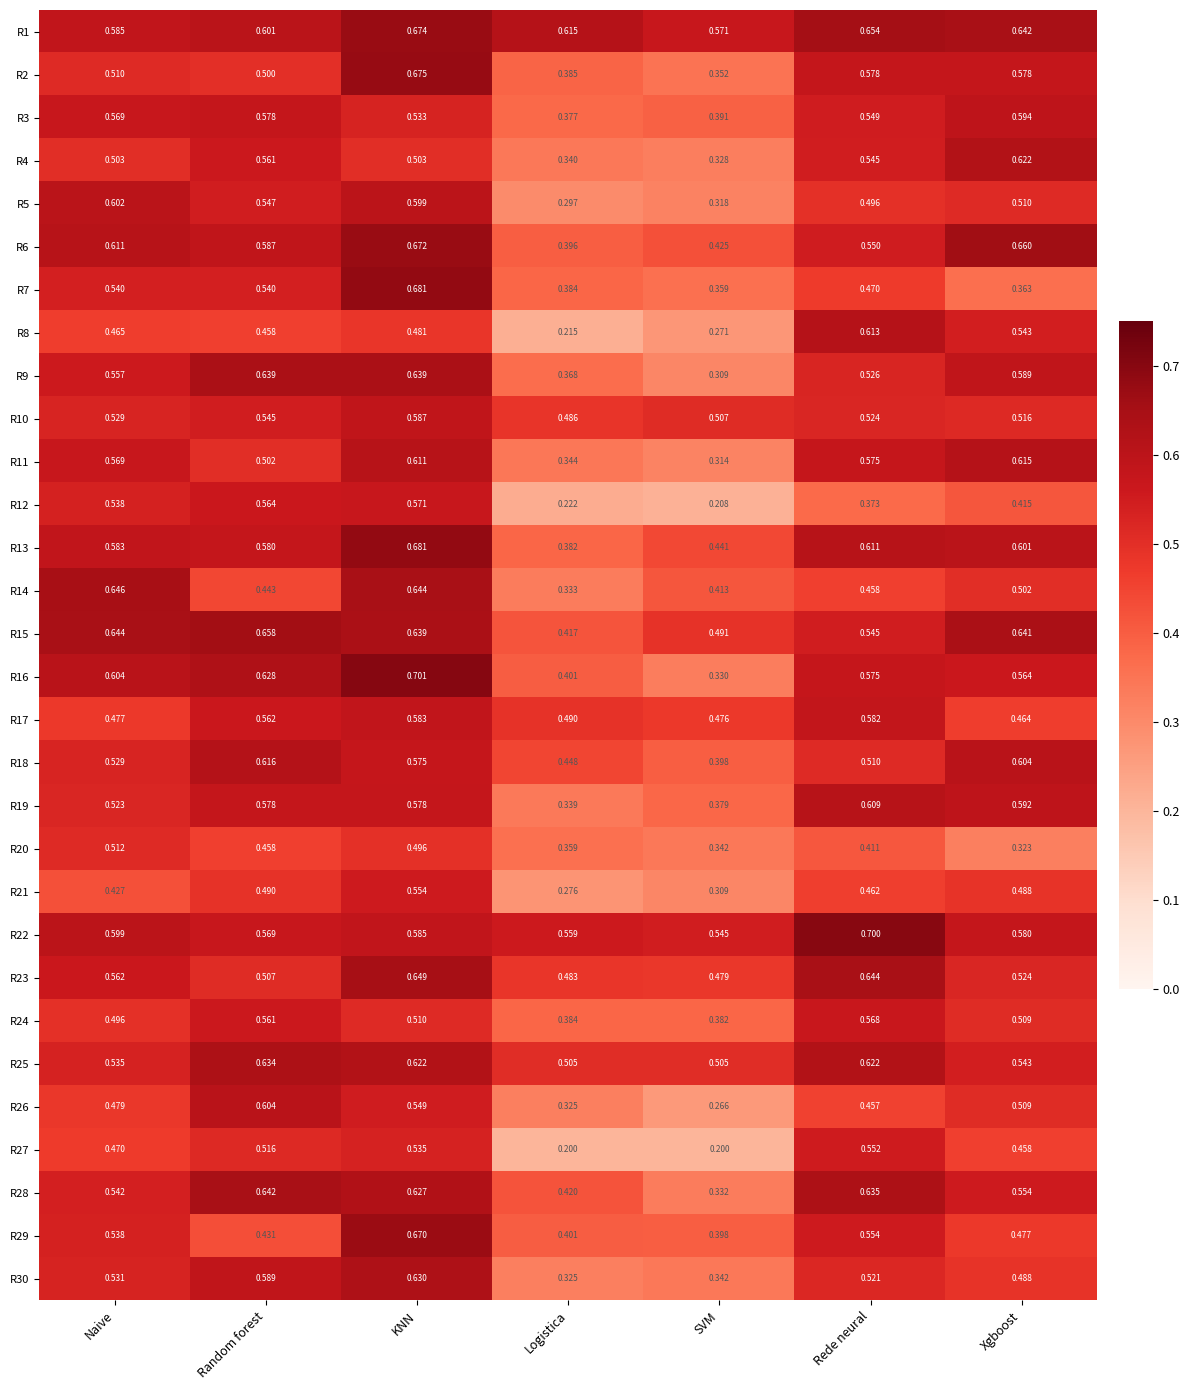

Which series has the widest spread of values?

R8